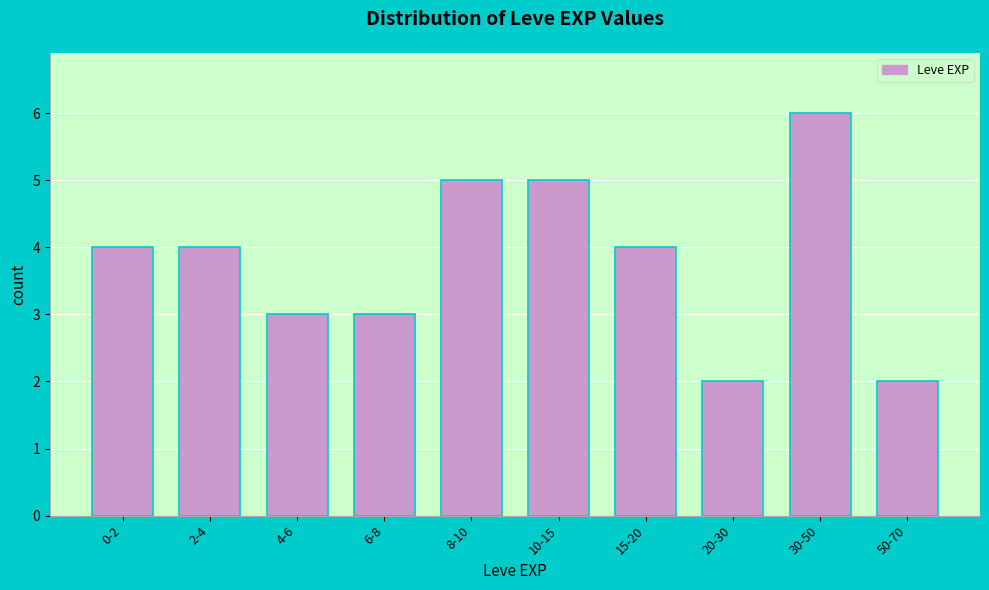

Reading left to right, list all the values displayed in this chart.

4	4	3	3	5	5	4	2	6	2